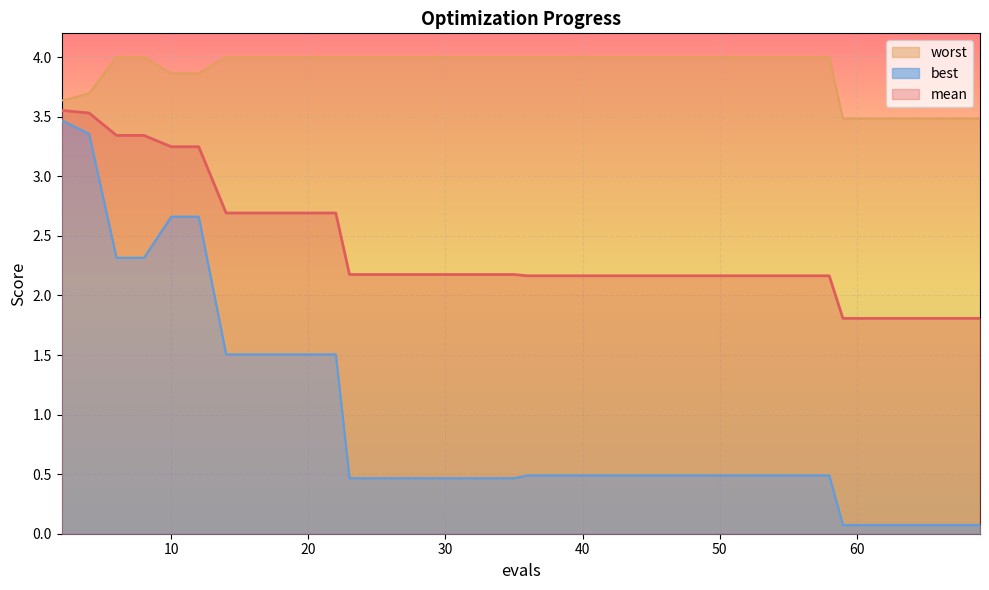

True or false: worst has more than 1 interior local peaks.

False